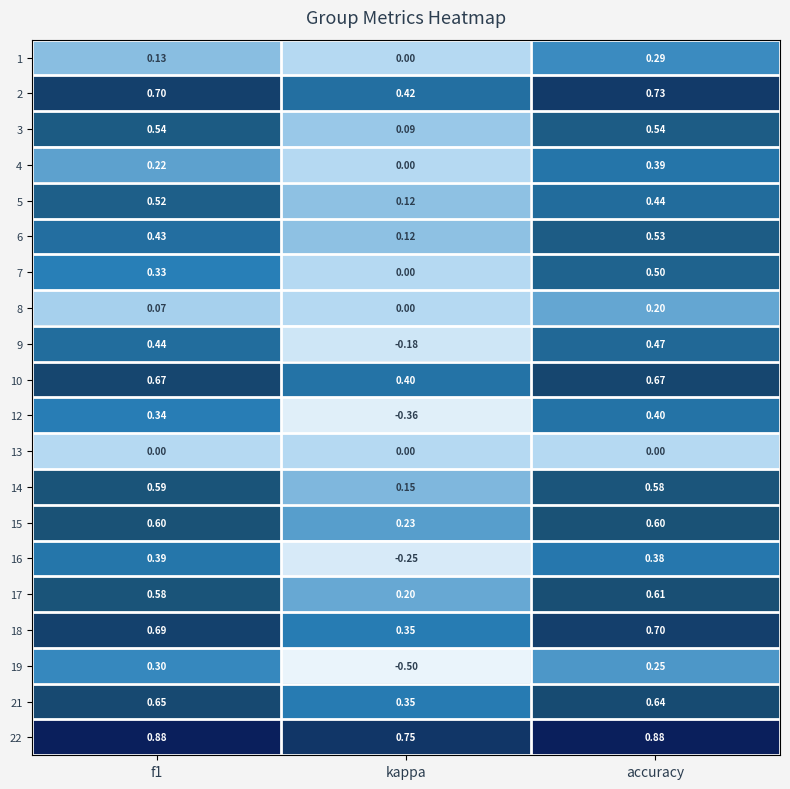

Which label corresponds to the smallest value in the chart?

kappa